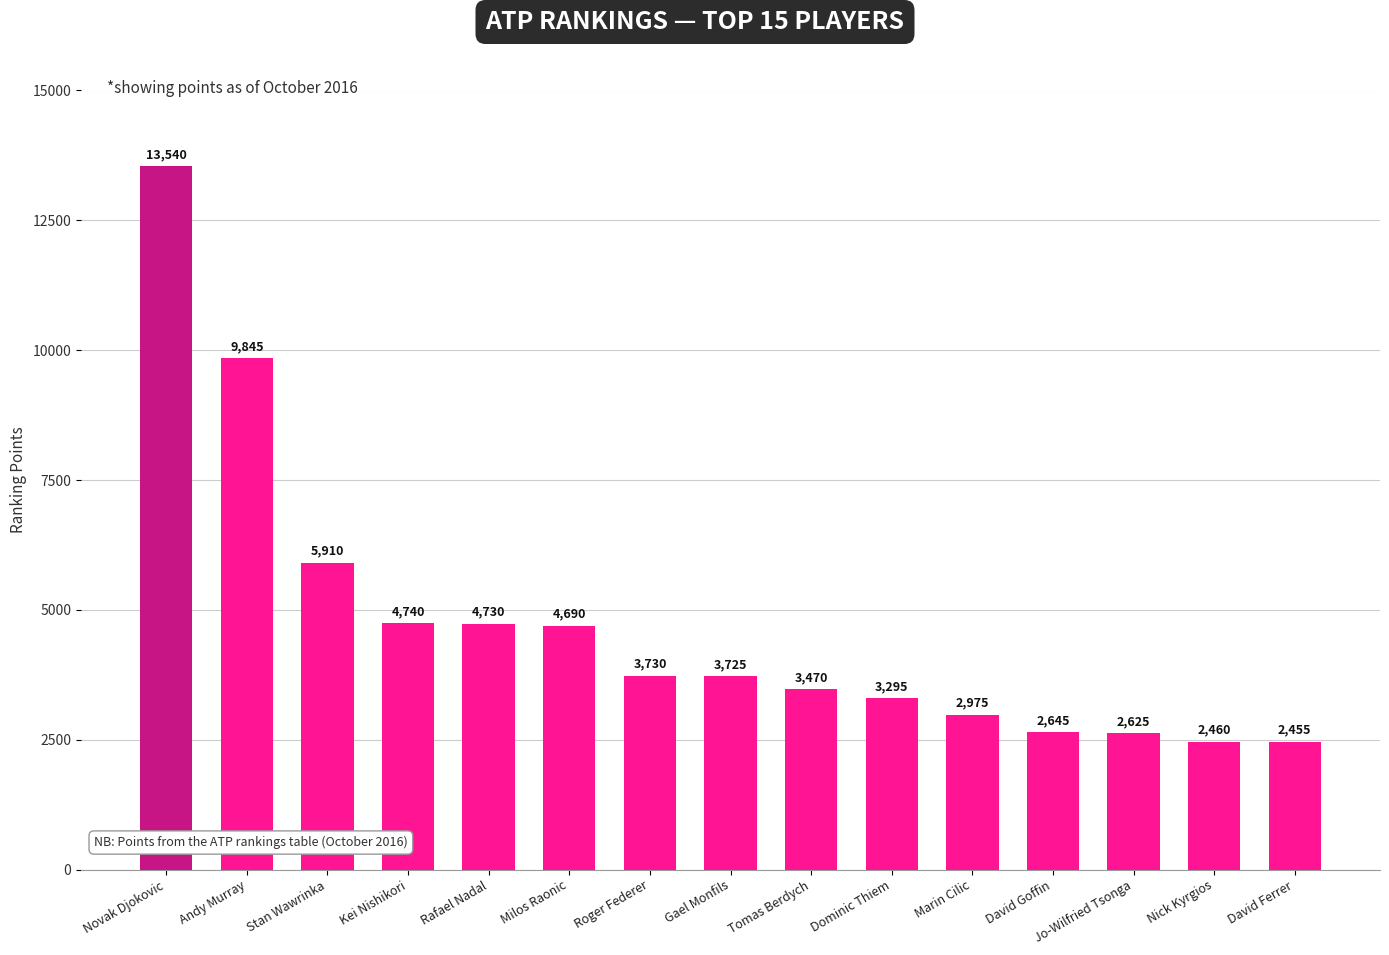

What is the label of the 11th bar from the right?

Rafael Nadal